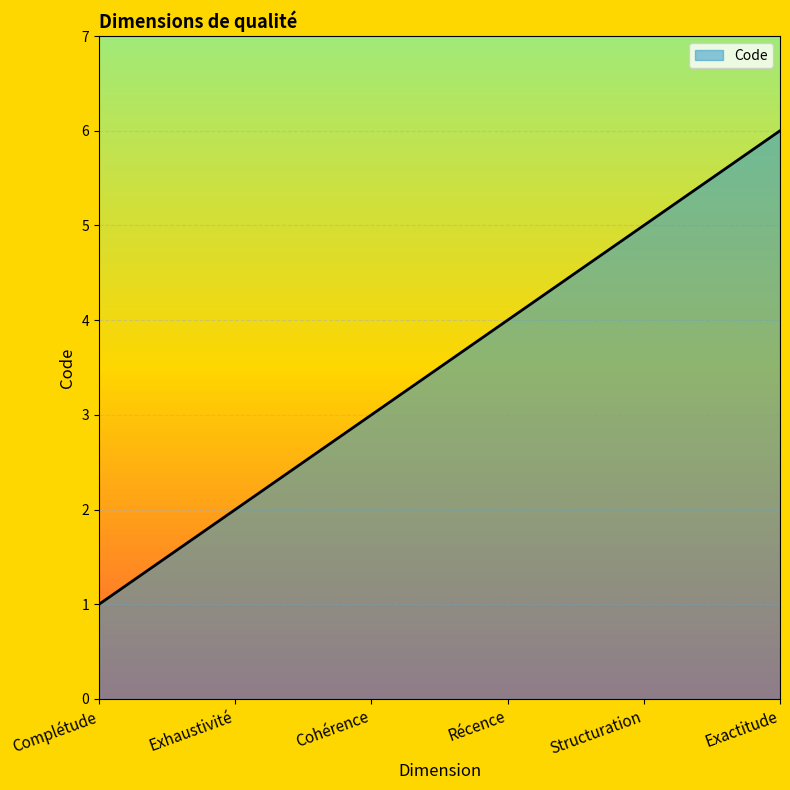

Count the number of categories in the chart.

6